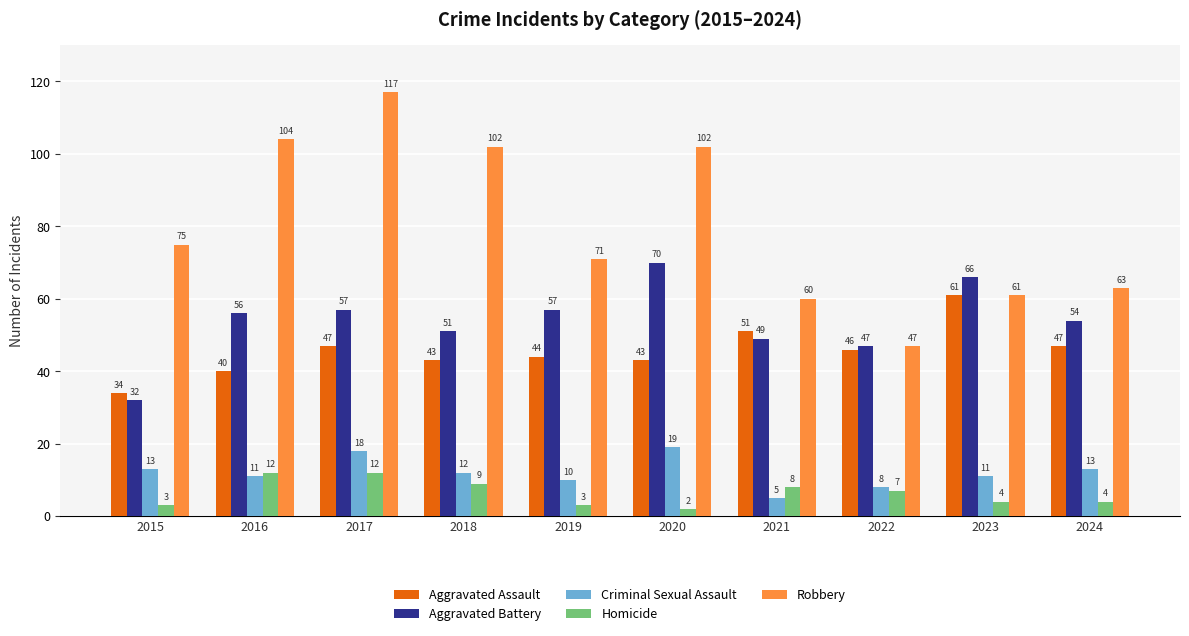

Which series has the largest total across all categories?

Robbery